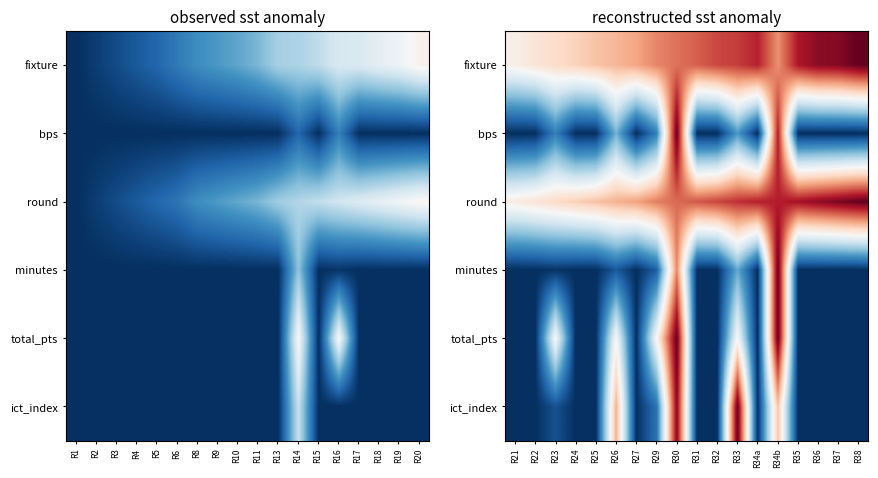

Rank the series at R21 from lowest to highest value.

bps, minutes, total_pts, ict_index, fixture, round